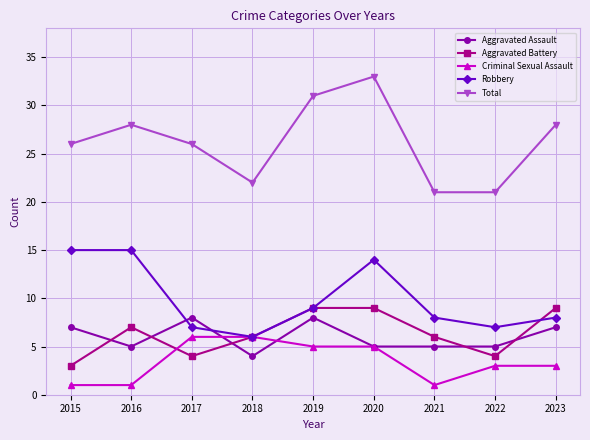

What is the sum of all Aggravated Battery values?

57